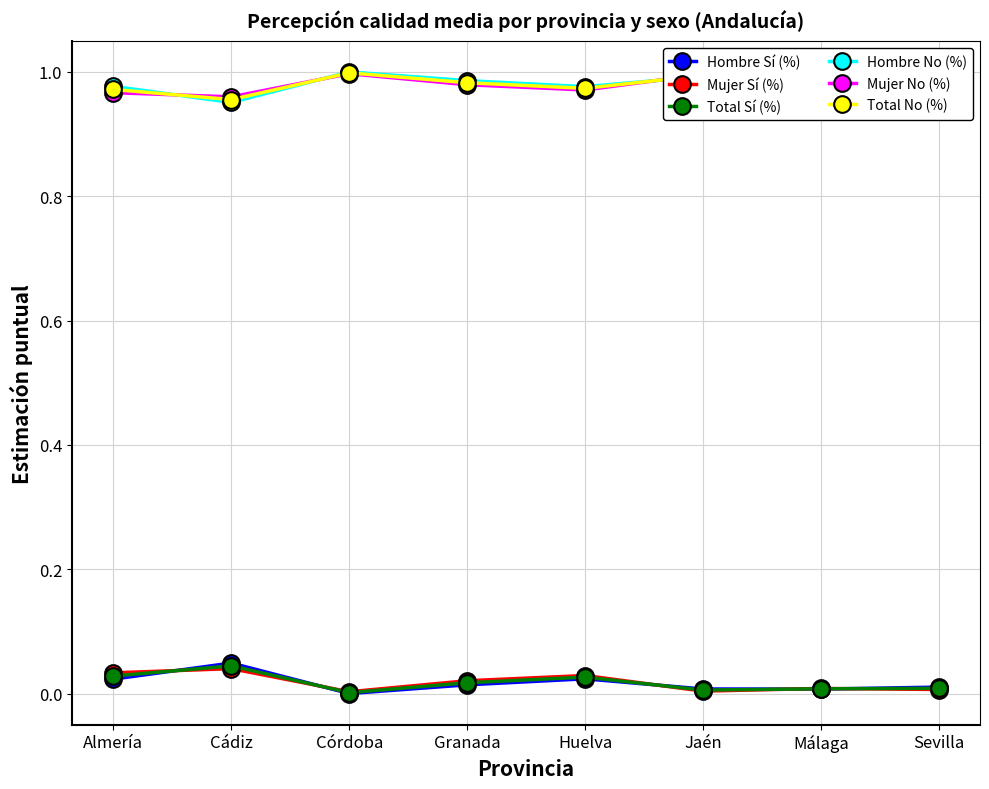

Where is the first local maximum for Total Sí (%)?

Cádiz